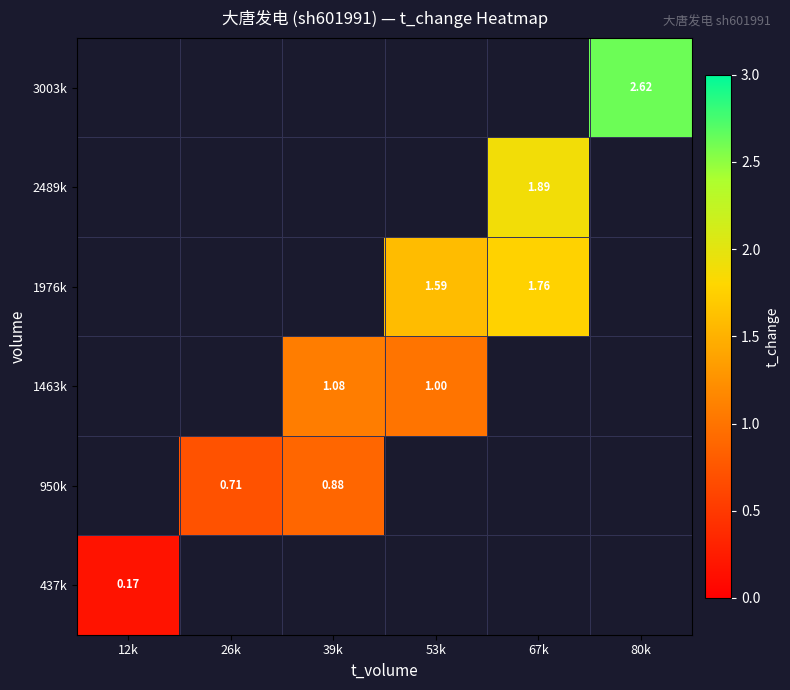

Is the value of 437k at 12k greater than the value of 1976k at 53k?

No